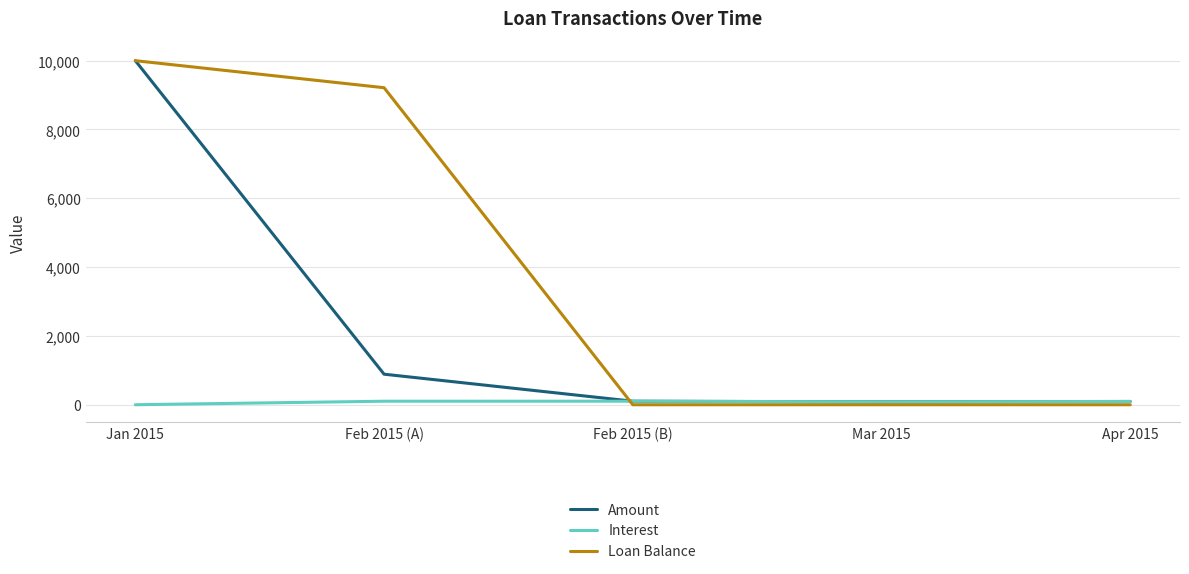

True or false: Amount has a value of 84.7 at Mar 2015.

True